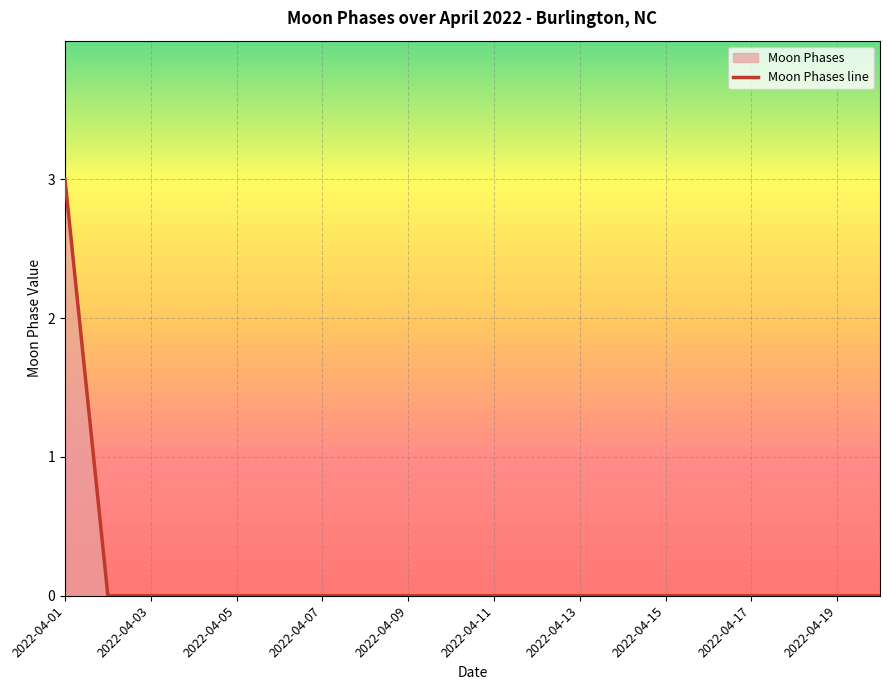

True or false: there are more than 1 points higher than both neighbors.

False